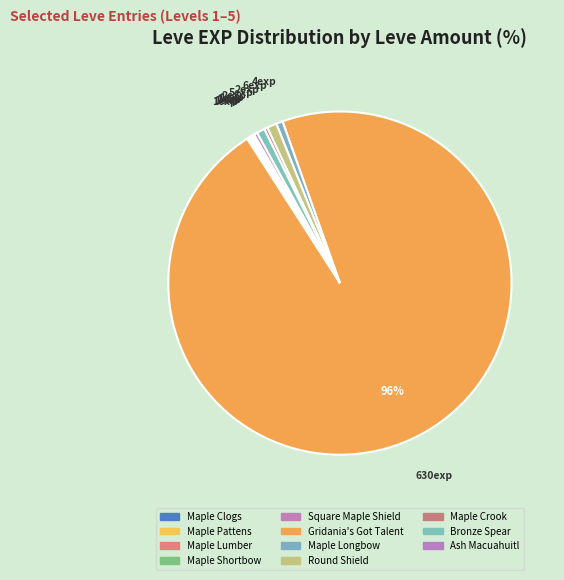

Is the sum of Maple Longbow and Maple Shortbow greater than half?

No